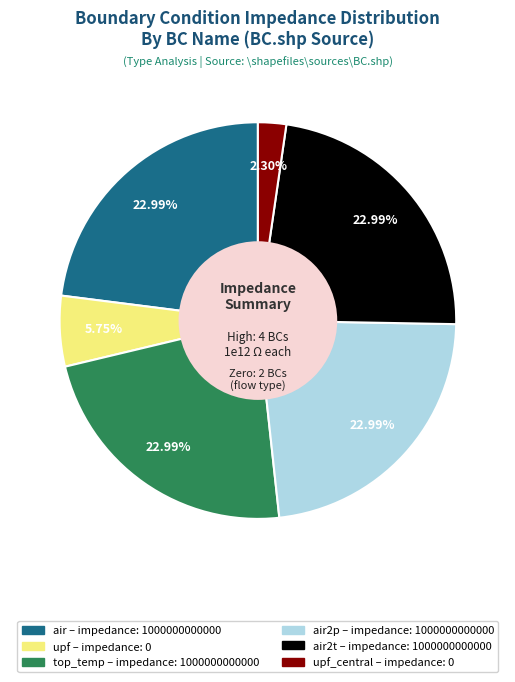

Is there a majority slice in this chart?

No